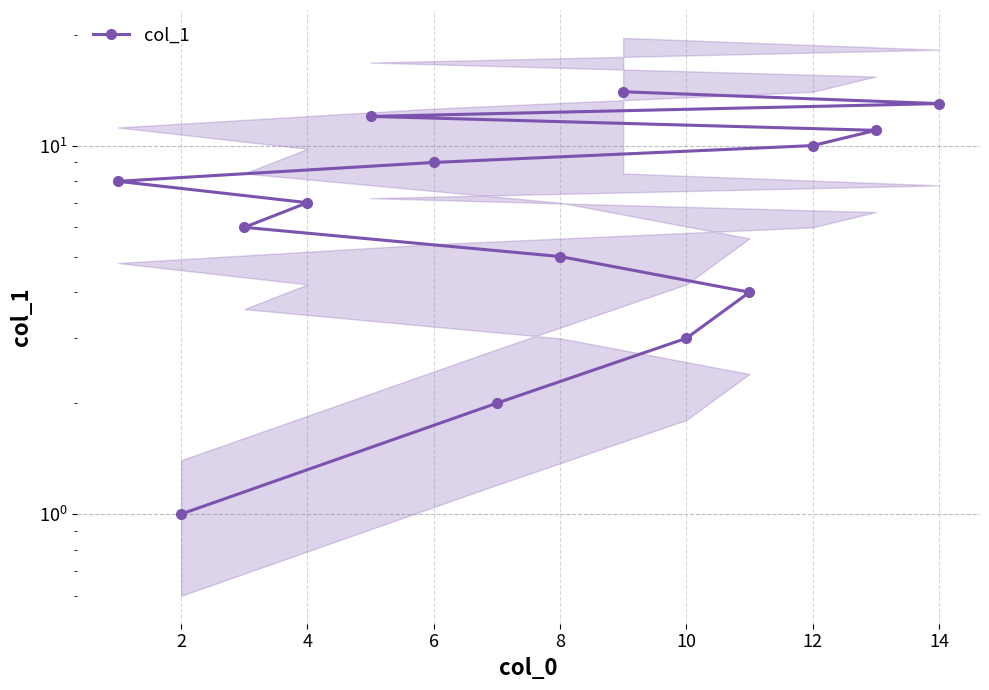

How many series are shown in this chart?

1